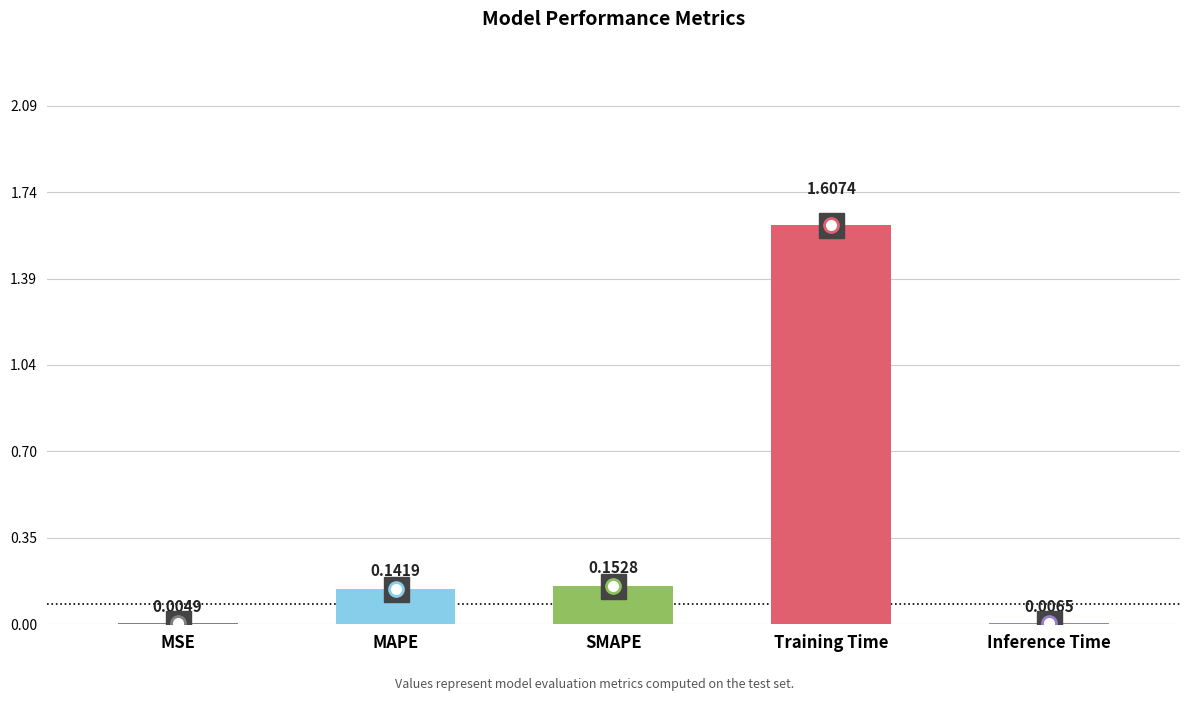

What is the sum of all values?

1.9